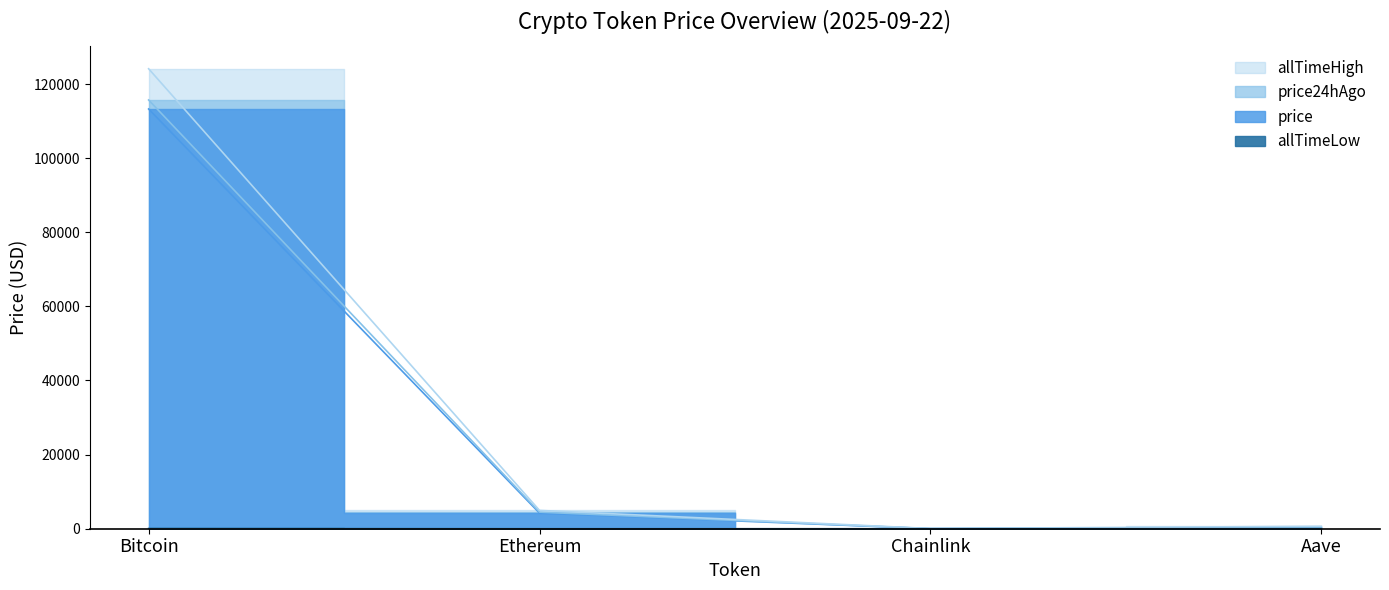

What is the average value of the allTimeLow series?

23.6